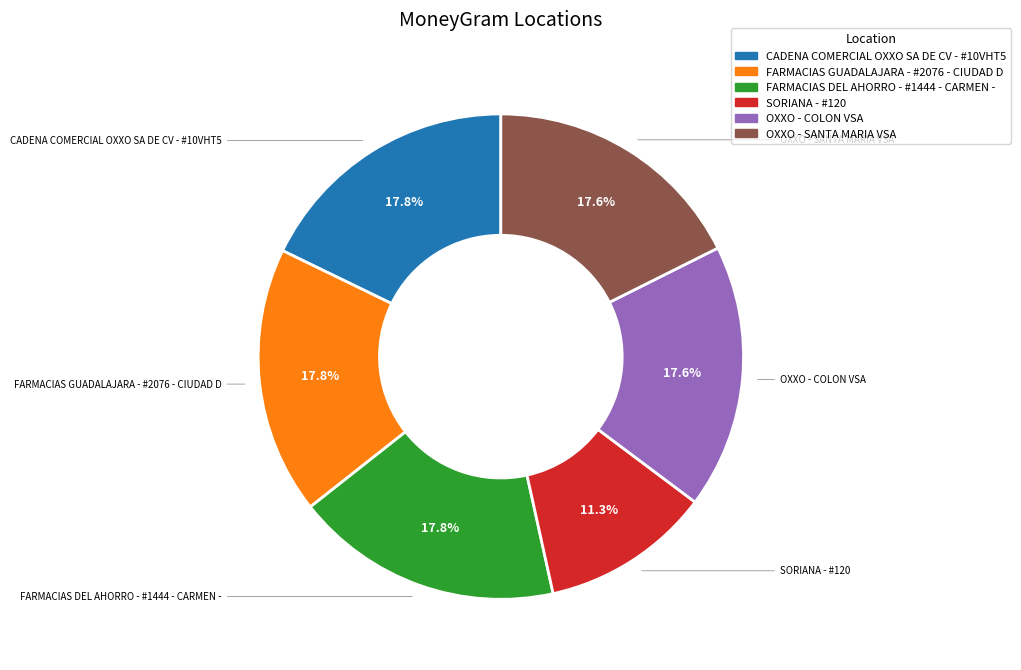

True or false: OXXO - SANTA MARIA VSA accounts for 30% of the total.

False